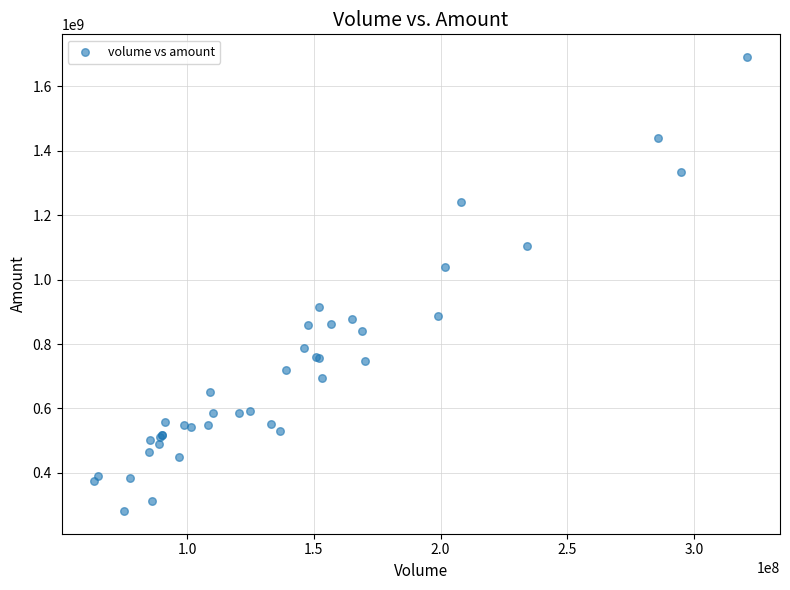

What Y value in the scatter plot is closest to 986344691?

1038222588.3